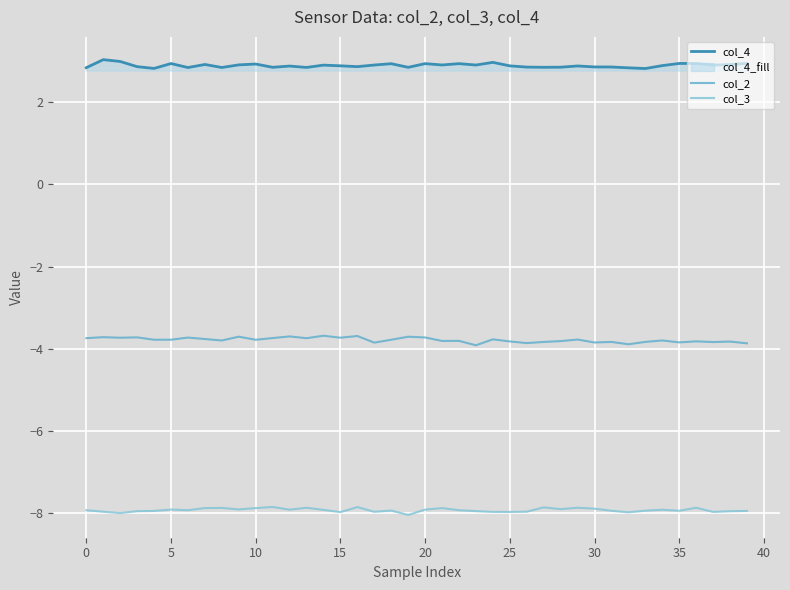

What is the minimum value shown in the chart?

-8.0